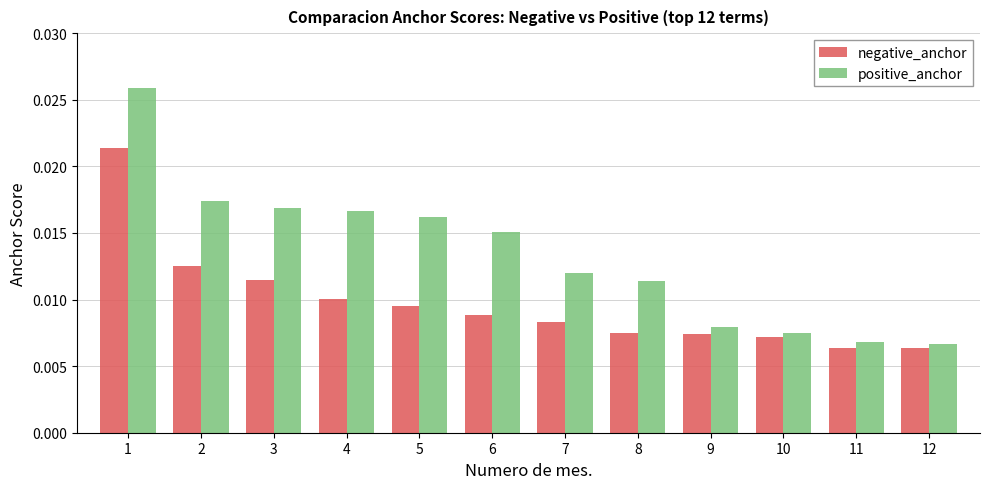

Which series has the largest total across all categories?

positive_anchor